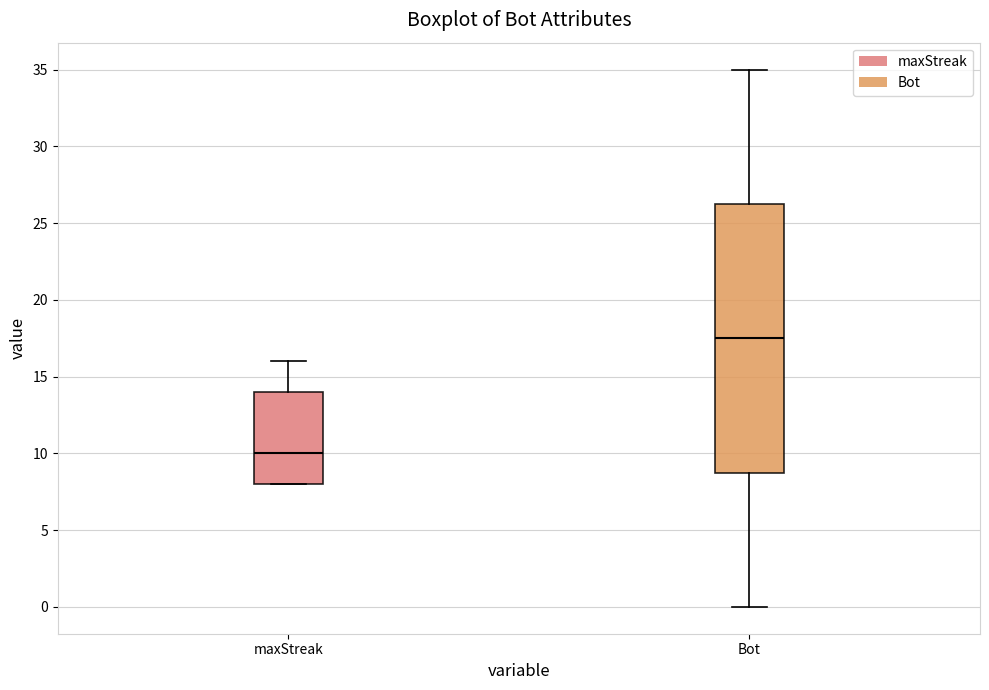

Reading left to right, transcribe this box plot: for each box, give where its median line is, the range the box spans, and where its two whiskers end, as read against the y-axis. The values are not printed on the chart, so give them approximately, as read against the axis.

maxStreak: median 10.0, box 8.0 to 14.0, whiskers 8.0 to 16.0
Bot: median 17.5, box 9.0 to 26.5, whiskers 0.0 to 35.0